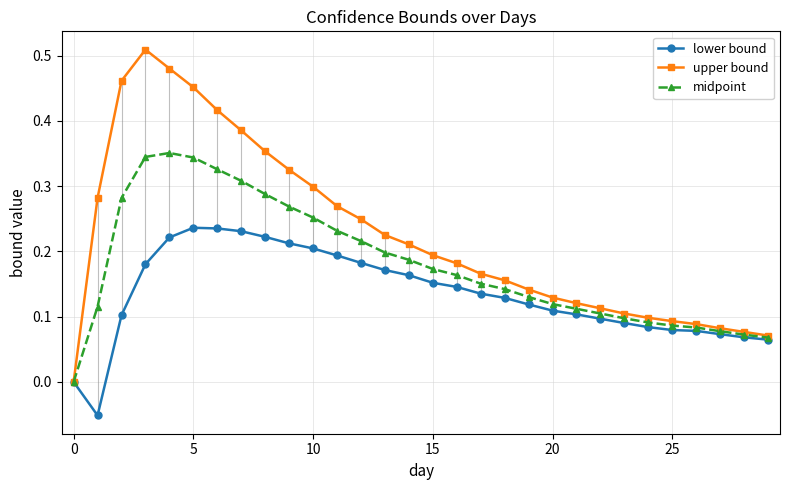

List the series in order of their peak value, lowest first.

lower bound, midpoint, upper bound